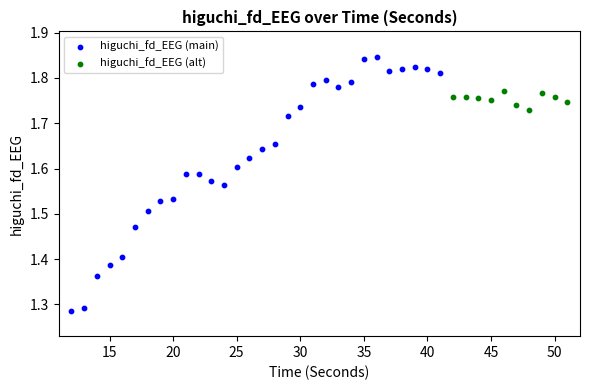

Which series has the largest Y range (max minus min)?

higuchi_fd_EEG (main)